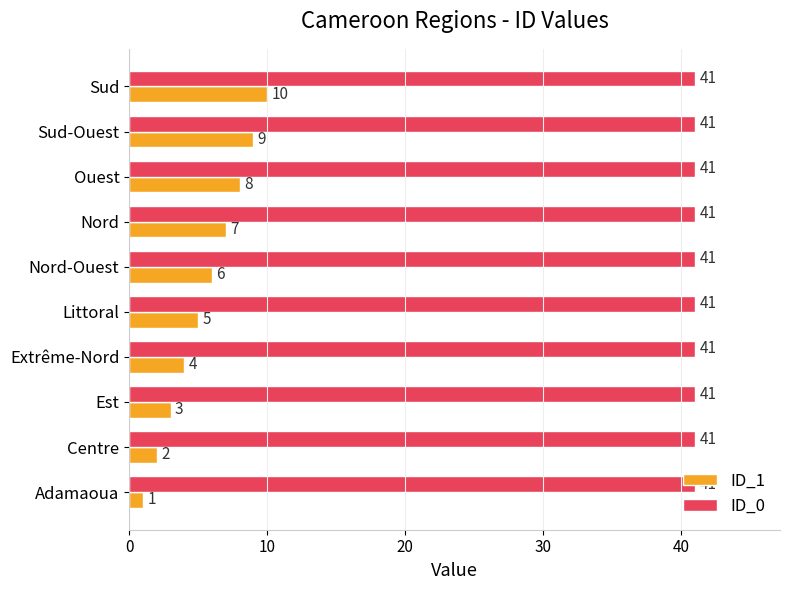

What value does the ID_1 series have at Est?

3